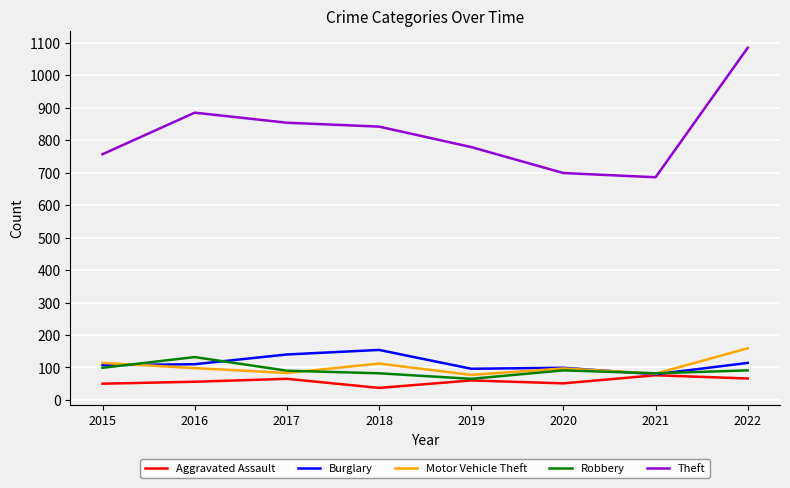

Count the number of data series in this chart.

5